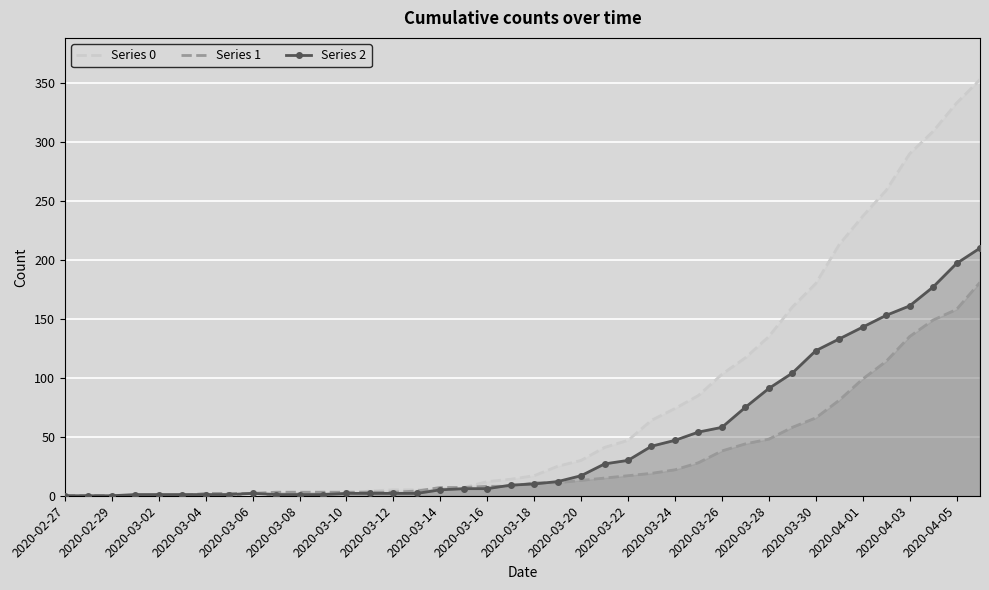

True or false: Series 1 has more than 1 interior local peaks.

False